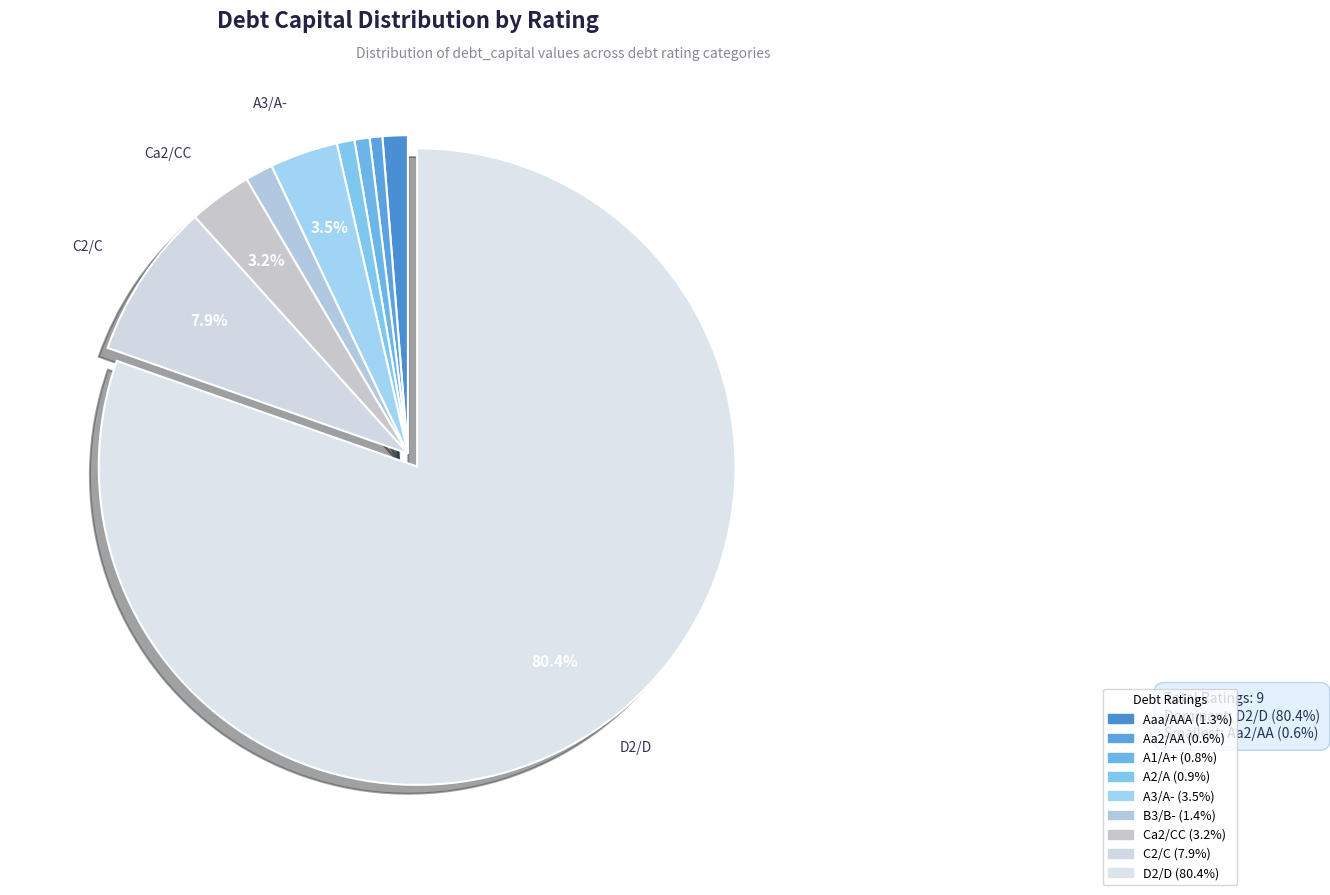

Count the number of slices in the pie.

9